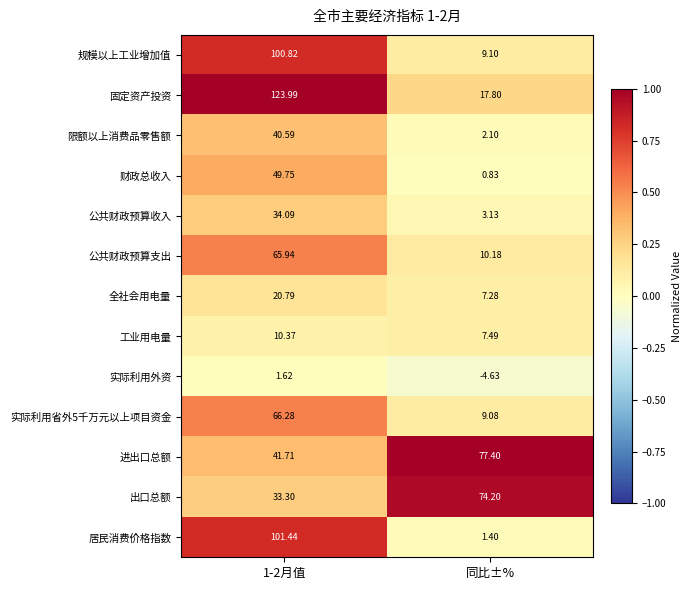

Which category has the lowest value across all series?

同比±%